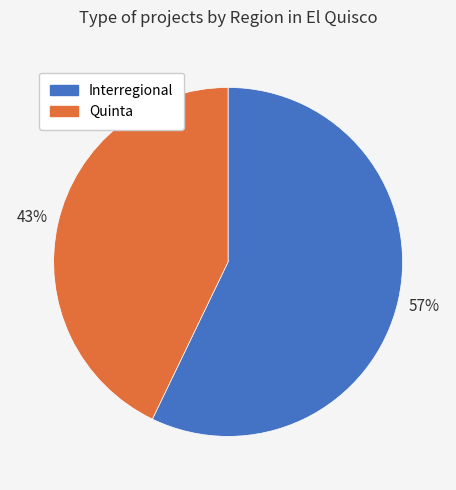

Rank the categories by value from lowest to highest.

Quinta, Interregional